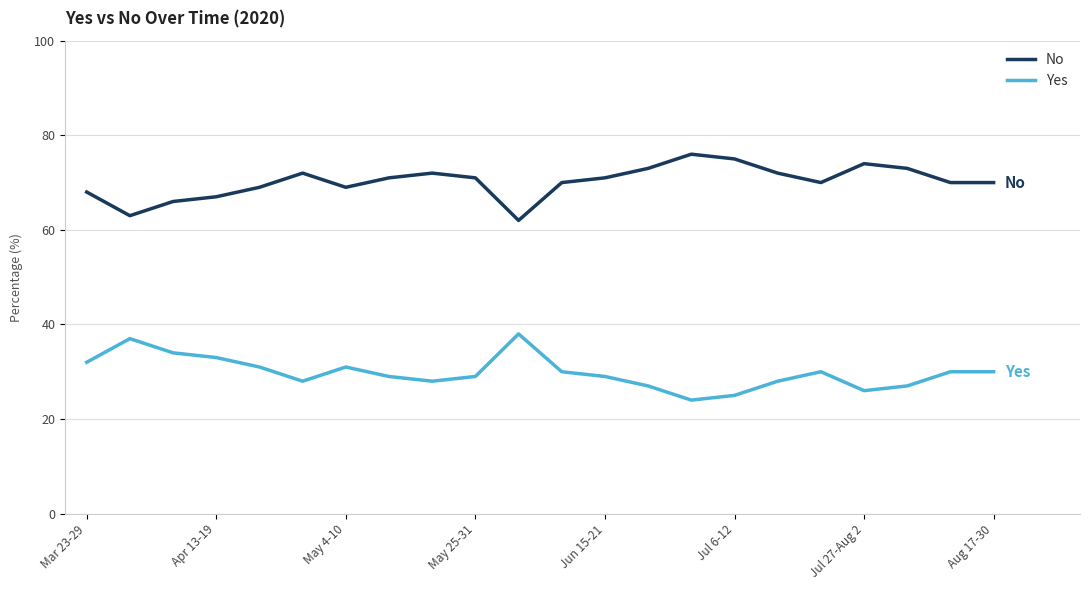

Which series has the largest total across all categories?

No